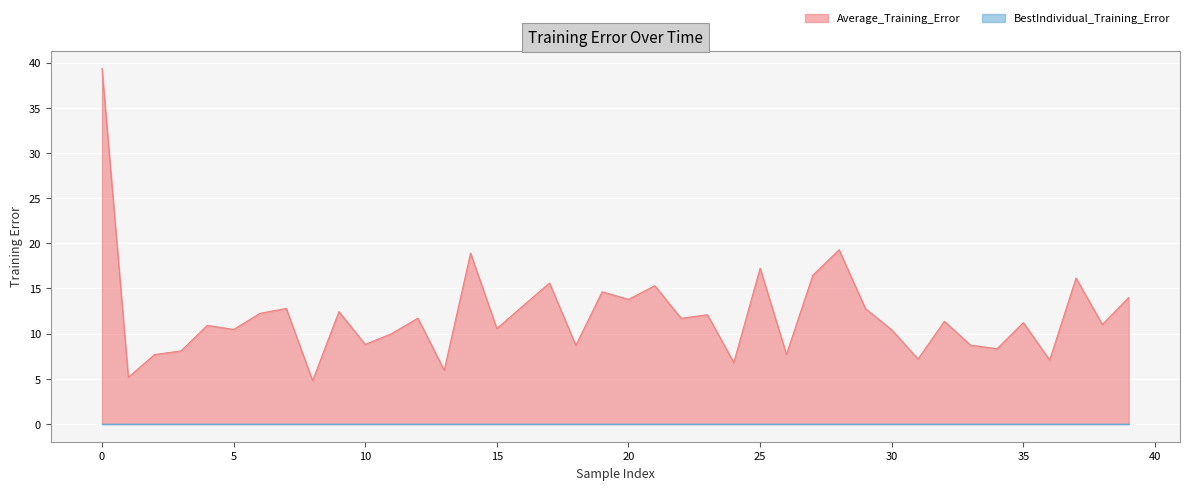

What is the label of the 14th point from the right?

26